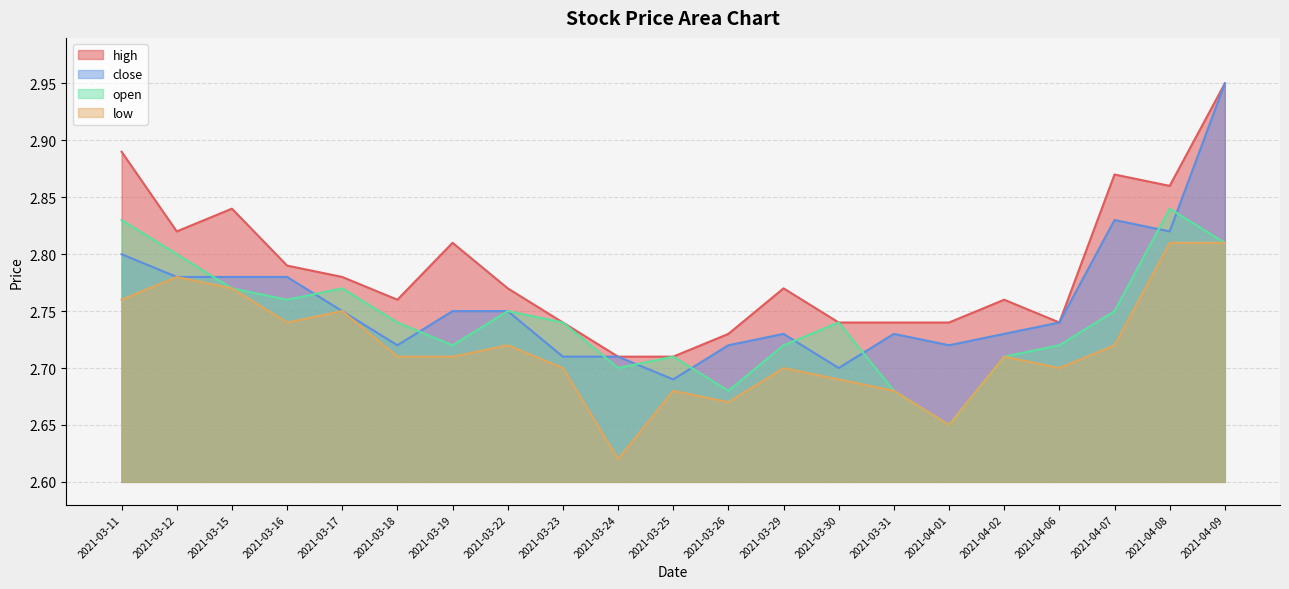

True or false: high and open intersect in this chart.

False